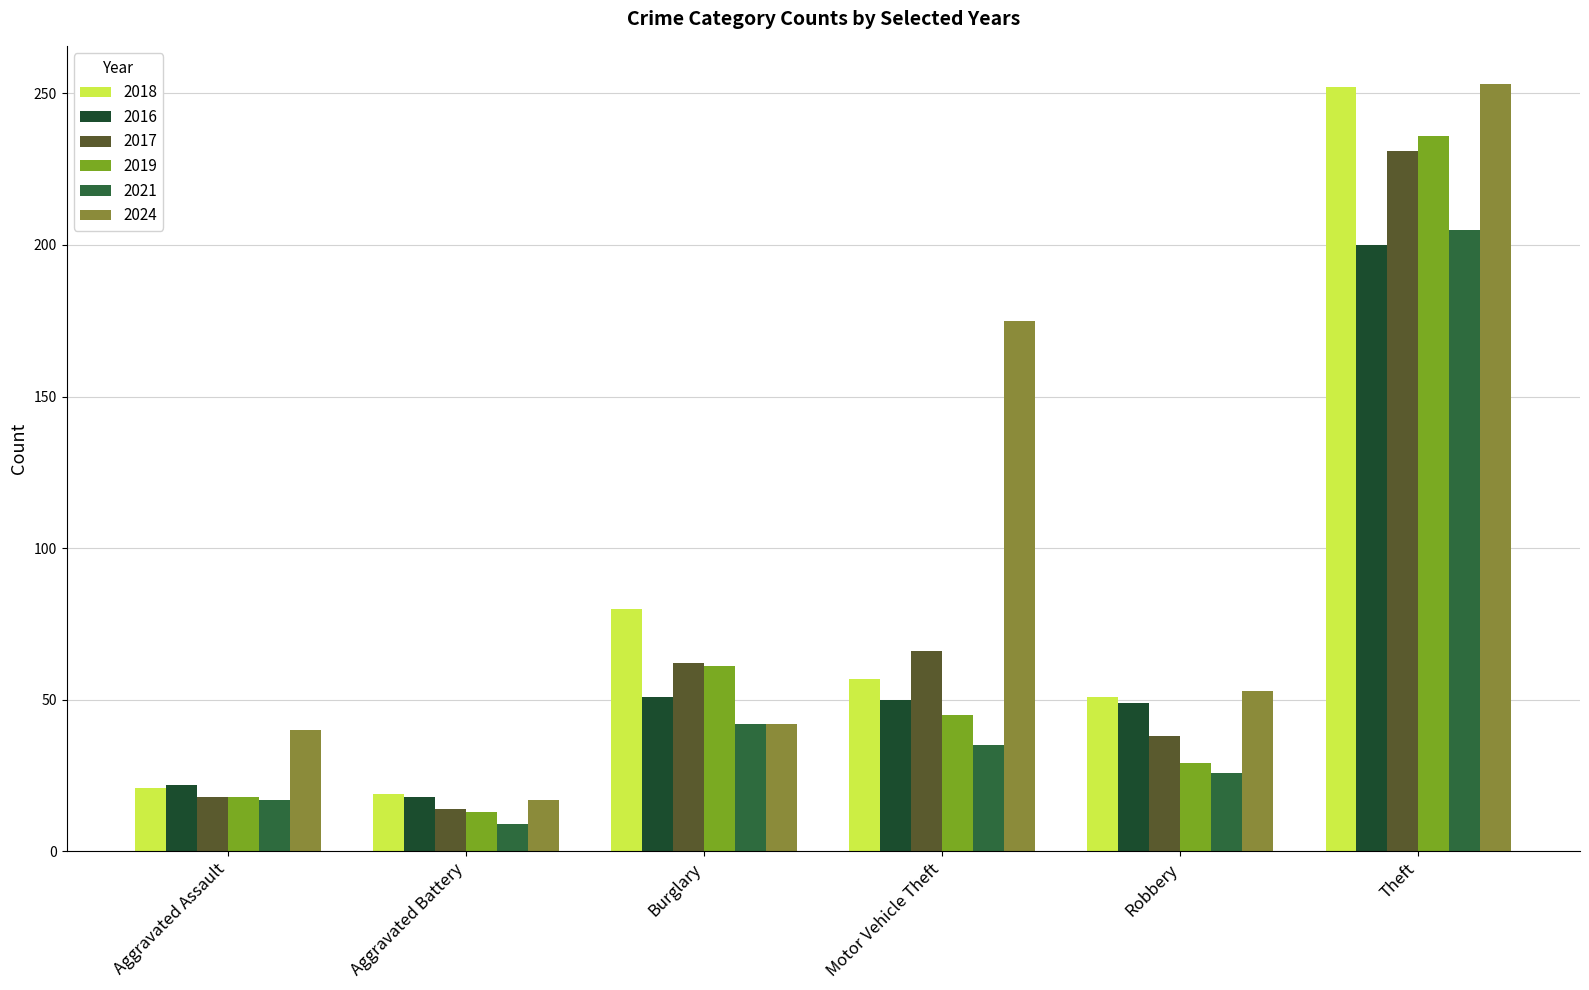

What is the total value across all series at Motor Vehicle Theft?

428